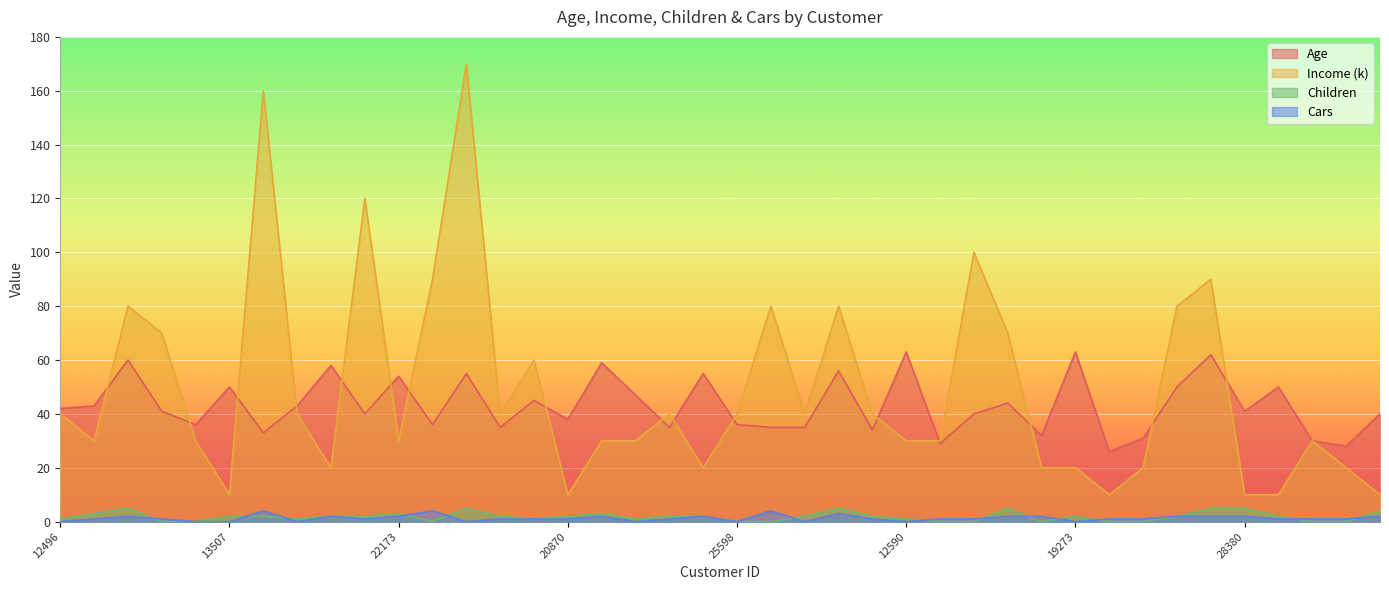

Which series ends up on top after the final intersection of Income (k) and Age?

Age